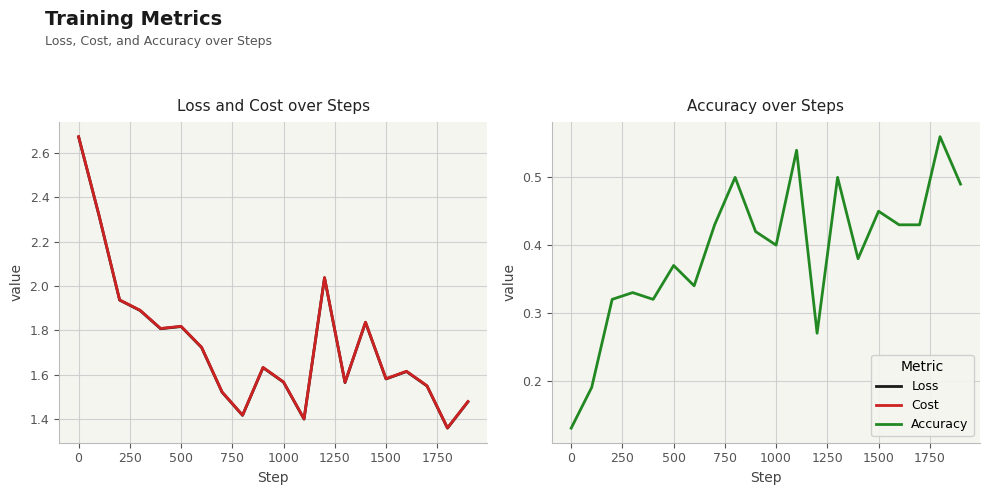

True or false: Cost and Accuracy cross at least once.

False